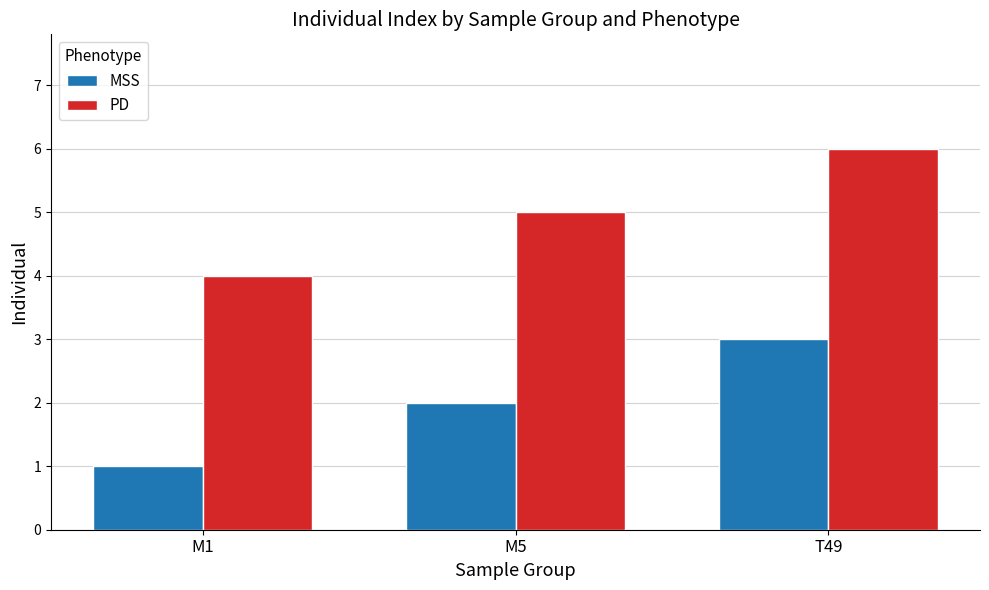

What is the difference between the highest and lowest values at T49?

3